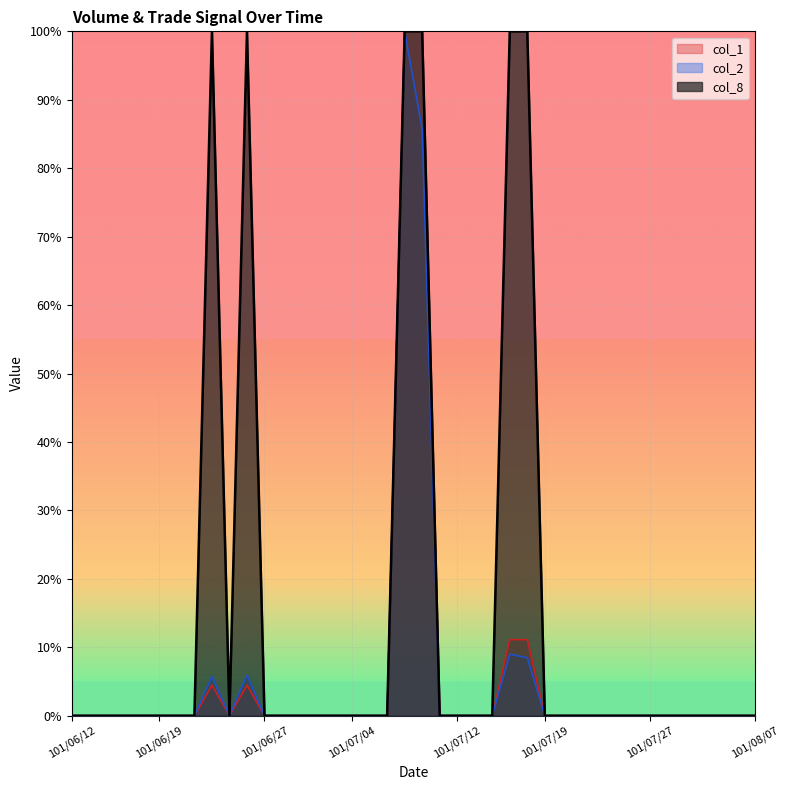

What are all the series names shown in the legend?

col_1, col_2, col_8